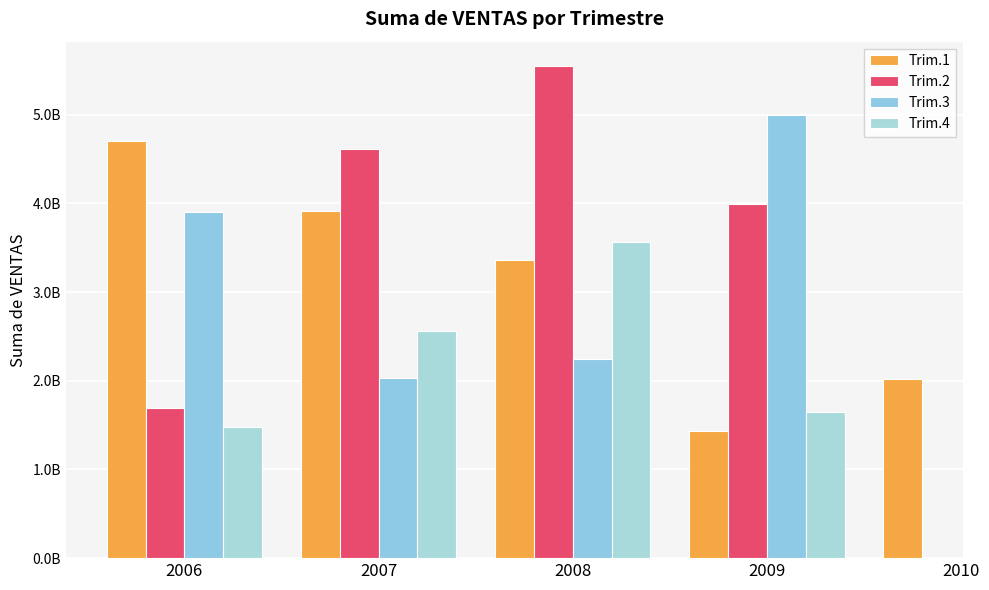

At which label does Trim.3 reach its minimum?

2007